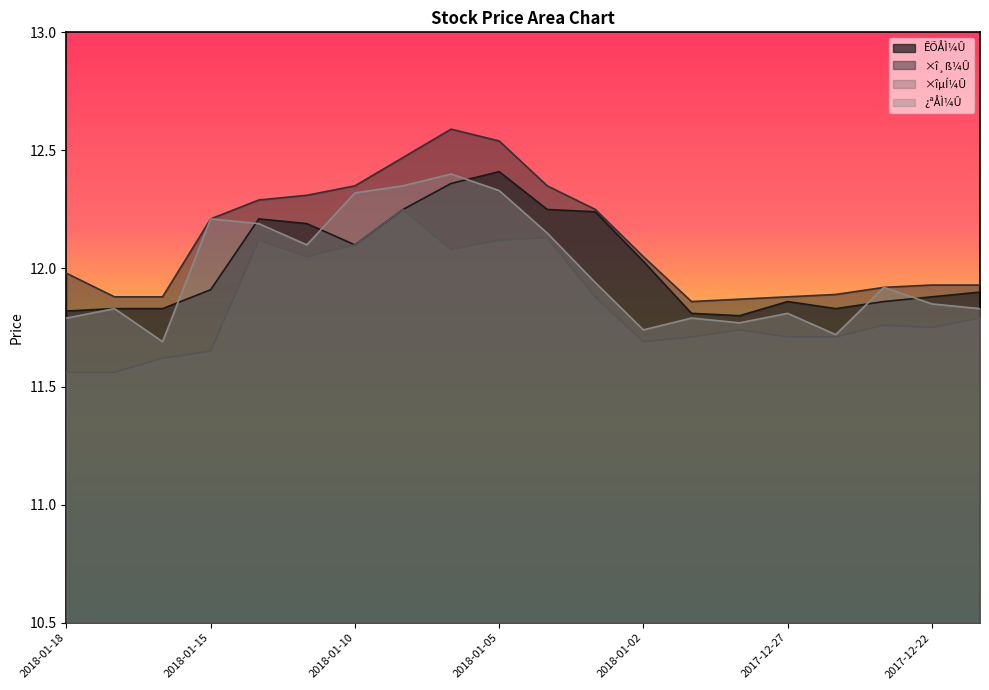

True or false: ¿ªÅÌ¼Û and ×îµÍ¼Û cross at least once.

False